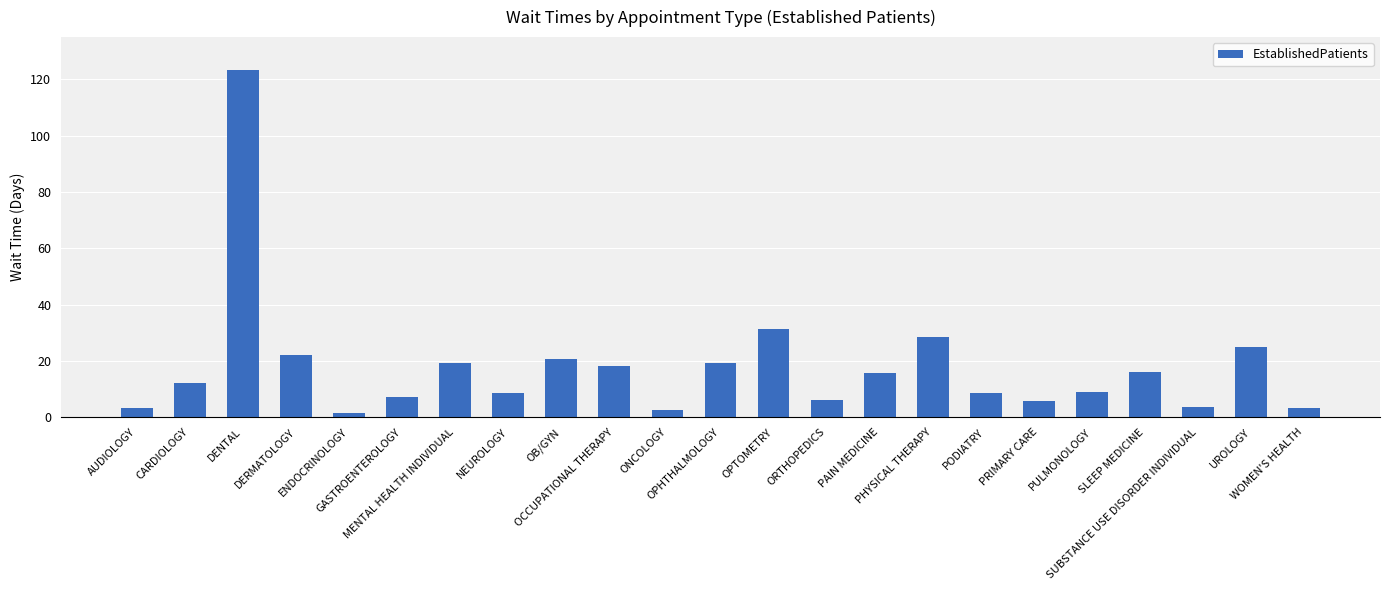

What is the greatest value displayed?

123.3